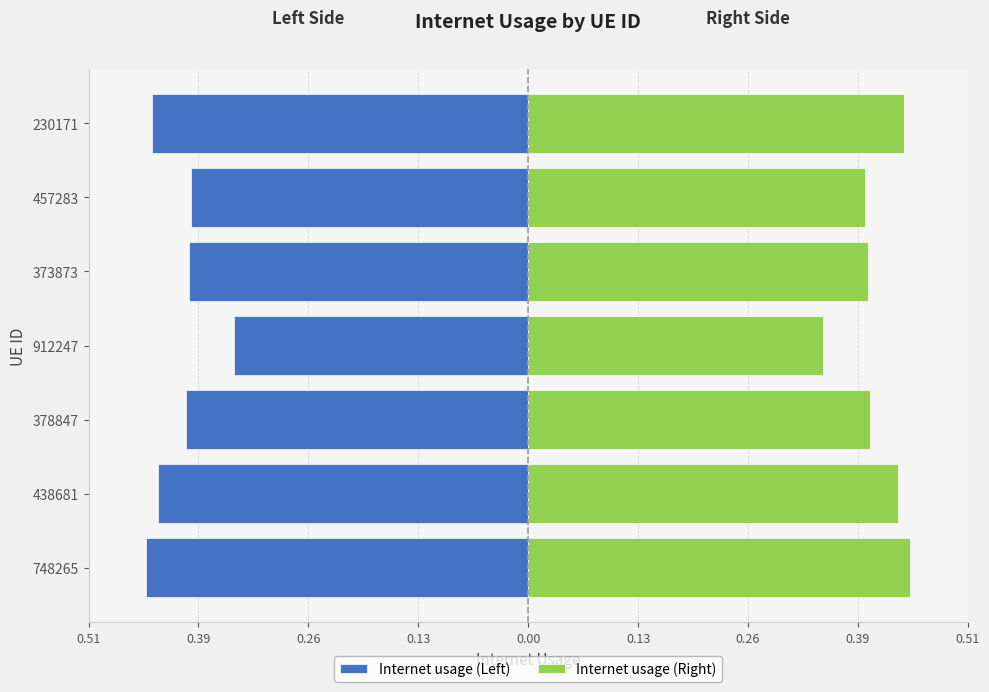

What is the value of the Internet usage (Right) bar at the 7th from the left?

0.4